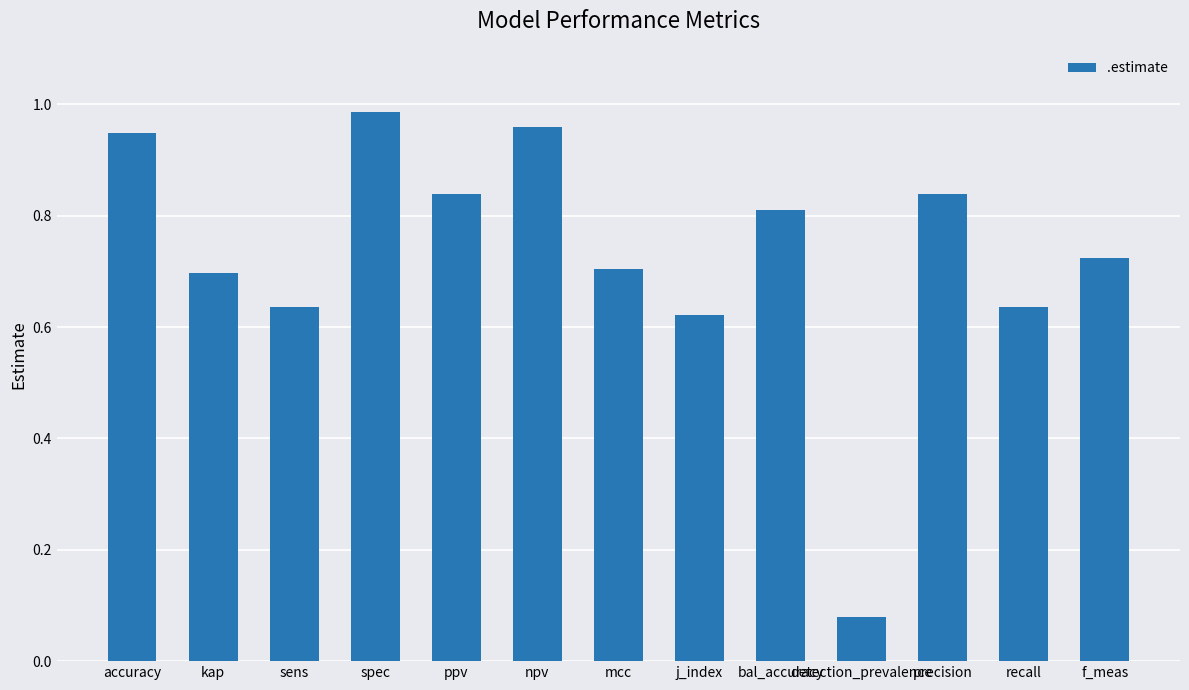

How many categories are shown in the chart?

13